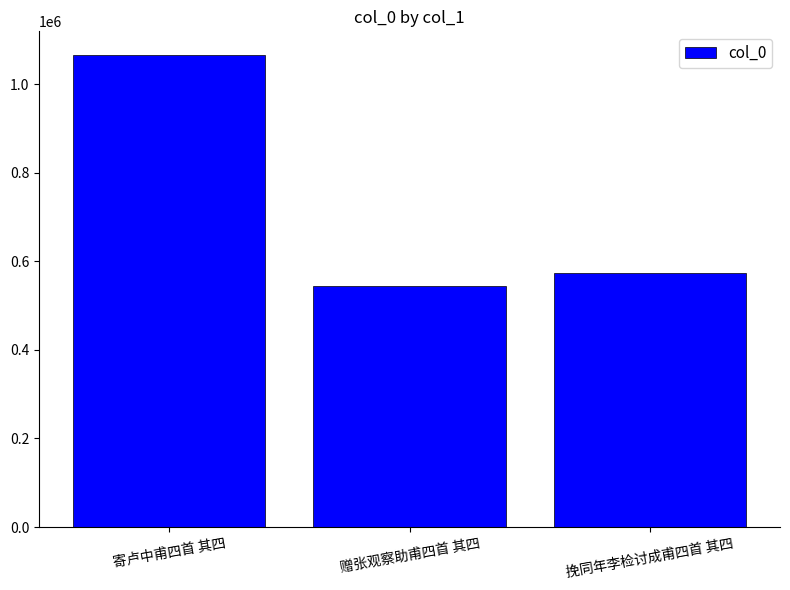

Count the number of data series in this chart.

1